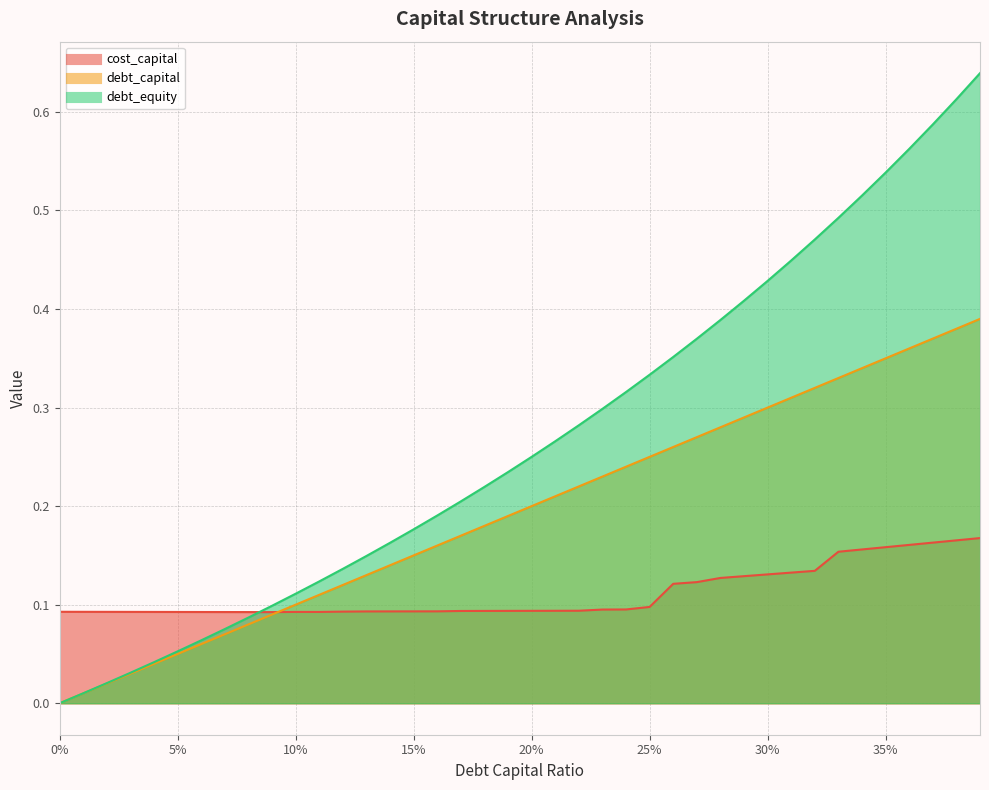

What is the approximate value of debt_equity at 0.08?

0.1